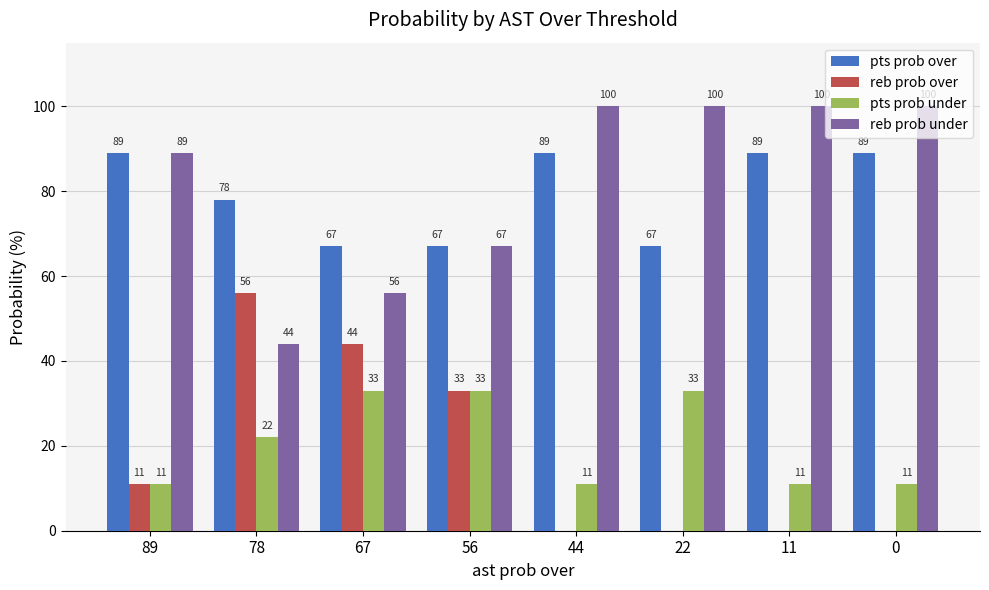

What is the spread (max minus min) of values at 22?

100